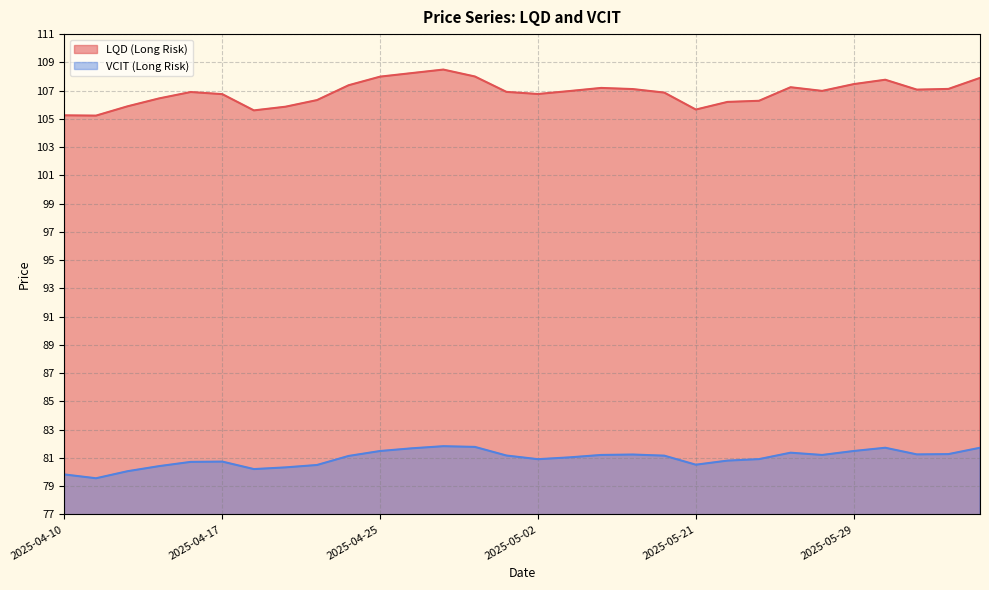

Where is VCIT (Long Risk) nearest to the value 80?

2025-04-14